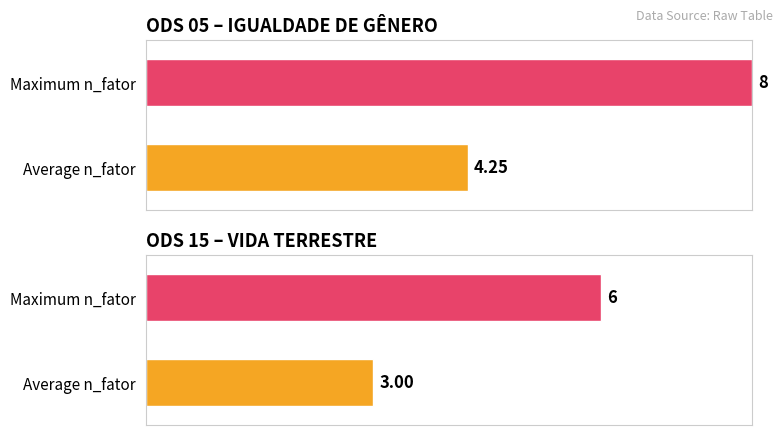

What is the value of the ODS 15 – VIDA TERRESTRE bar at the 3rd from the left?

3